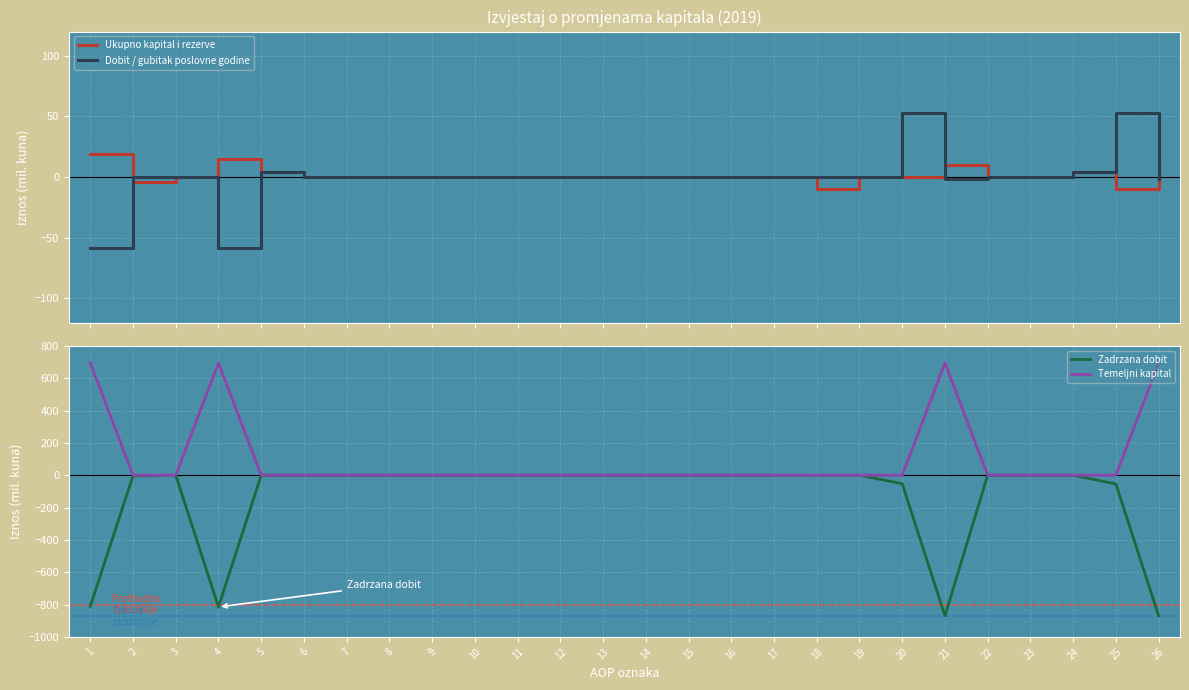

Which label corresponds to the smallest value in the chart?

21